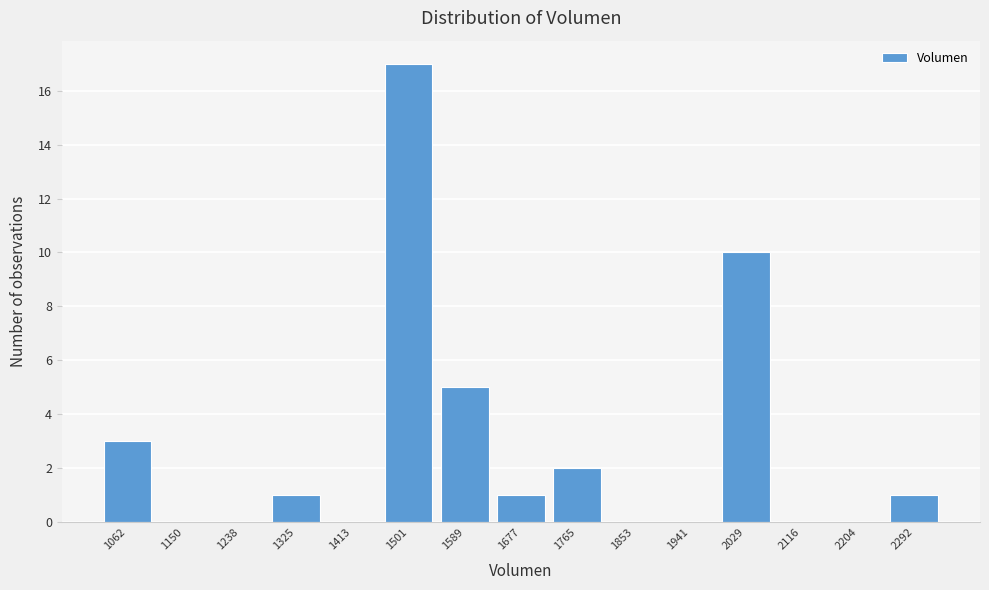

Reading left to right, transcribe all the data shown in this chart.

1062=3	1150=0	1238=0	1325=1	1413=0	1501=17	1589=5	1677=1	1765=2	1853=0	1941=0	2029=10	2116=0	2204=0	2292=1